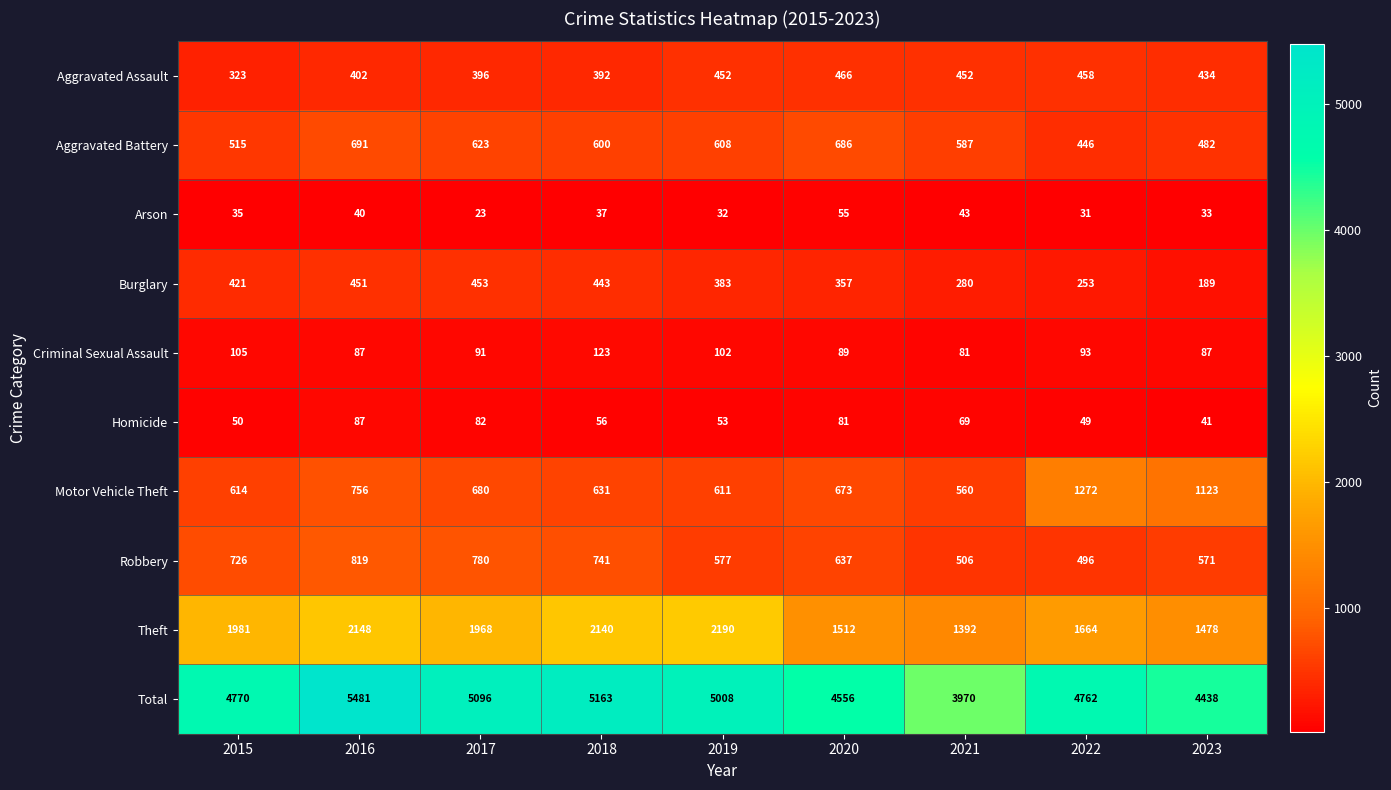

List the series in order of their peak value, lowest first.

Arson, Homicide, Criminal Sexual Assault, Burglary, Aggravated Assault, Aggravated Battery, Robbery, Motor Vehicle Theft, Theft, Total